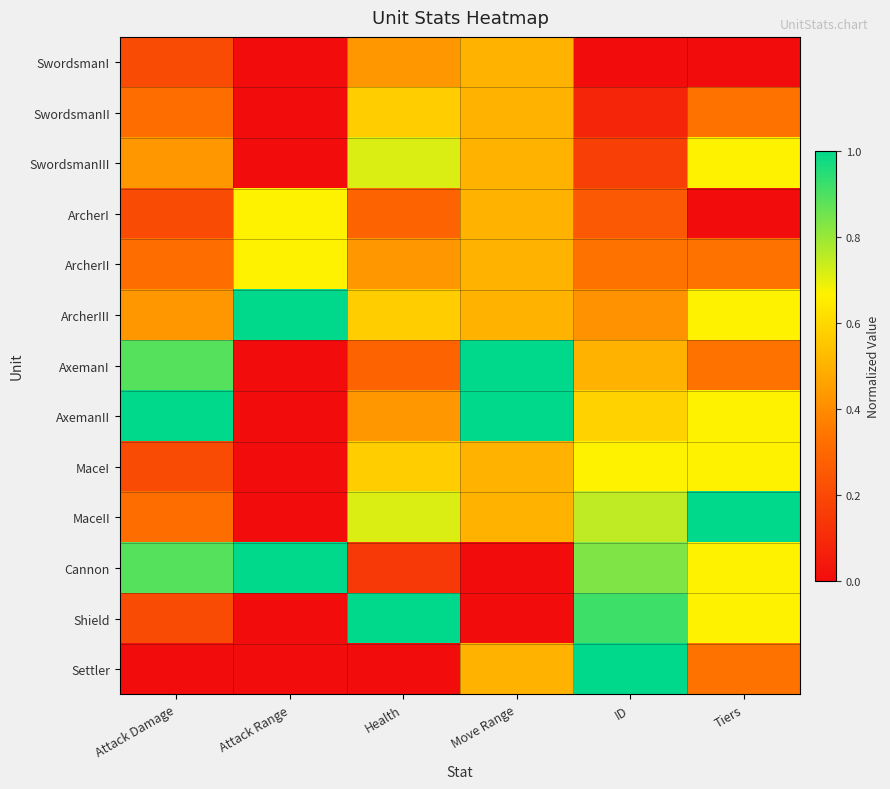

Between Attack Damage and Health, which is larger?

Health